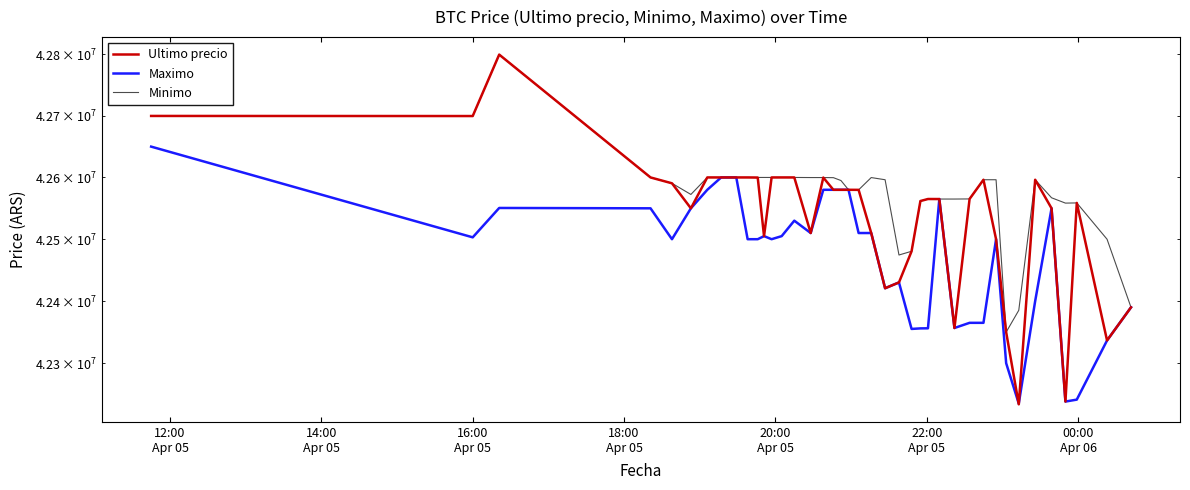

Is the value of Ultimo precio at 16:00
Apr 05 greater than the value of Maximo at 21?

Yes